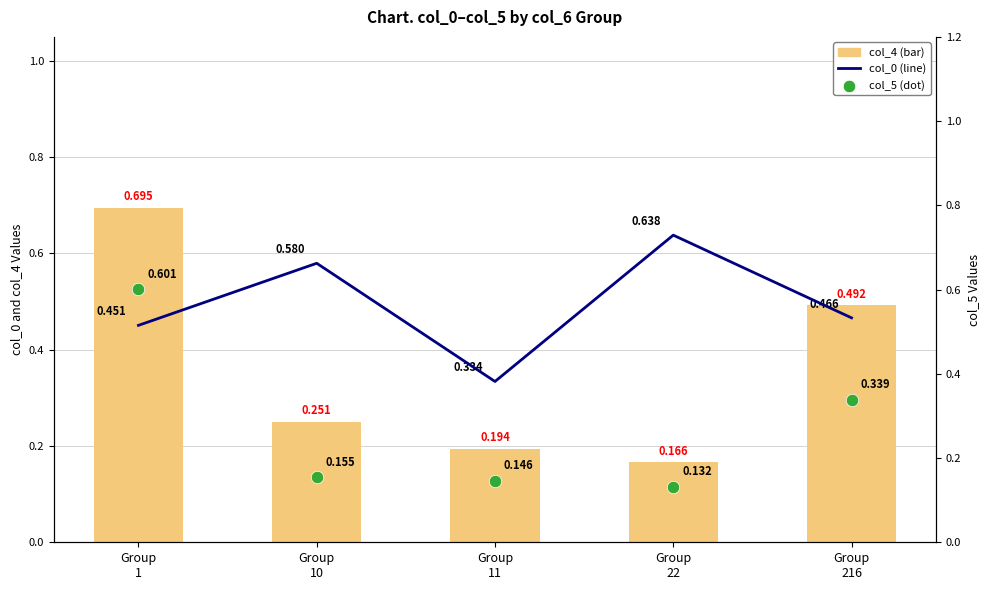

Which series contains the lowest Y value?

col_5 (dot)